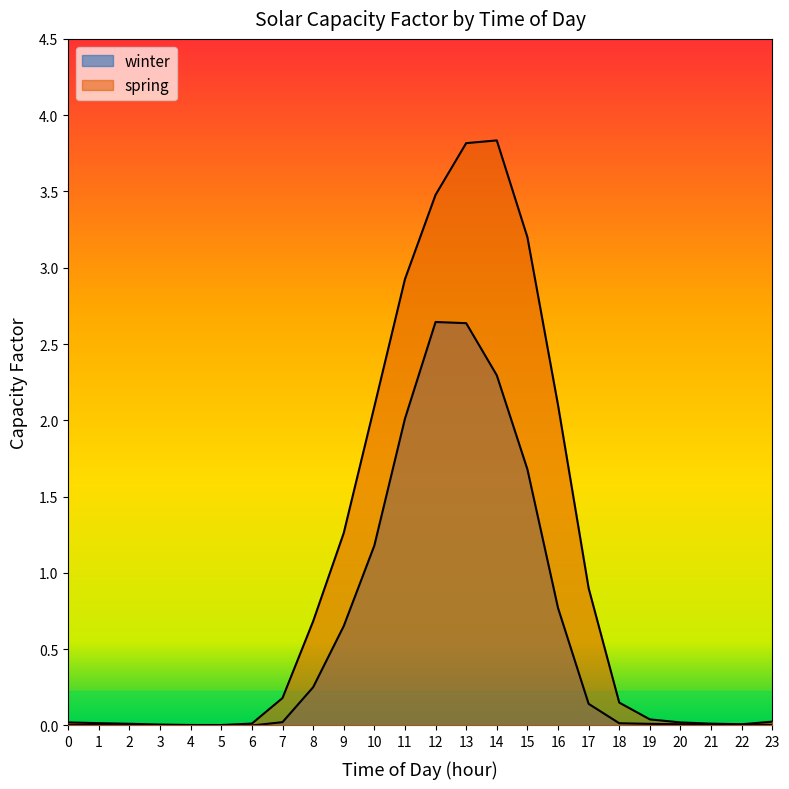

The winter series shows 0.0 at 6. True or false?

False